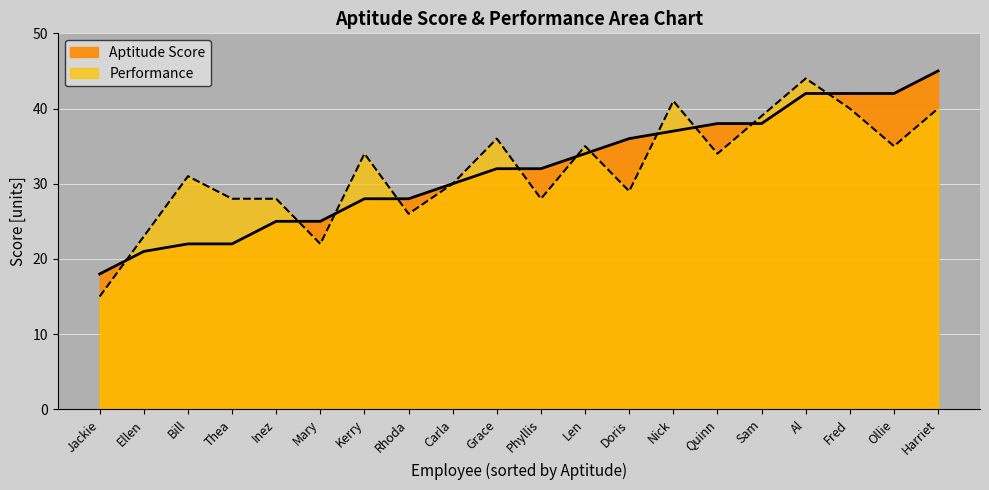

What is the average value of the Performance series?

32